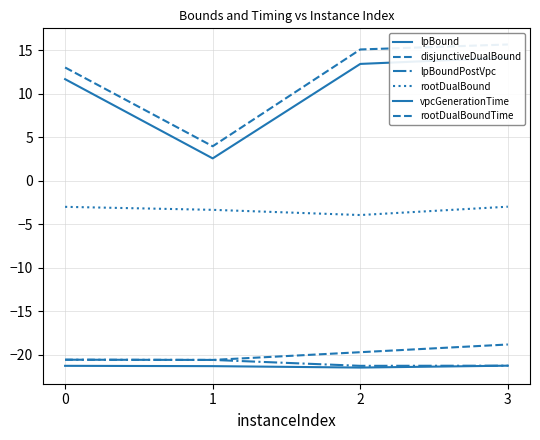

Which series has the largest total across all categories?

rootDualBoundTime